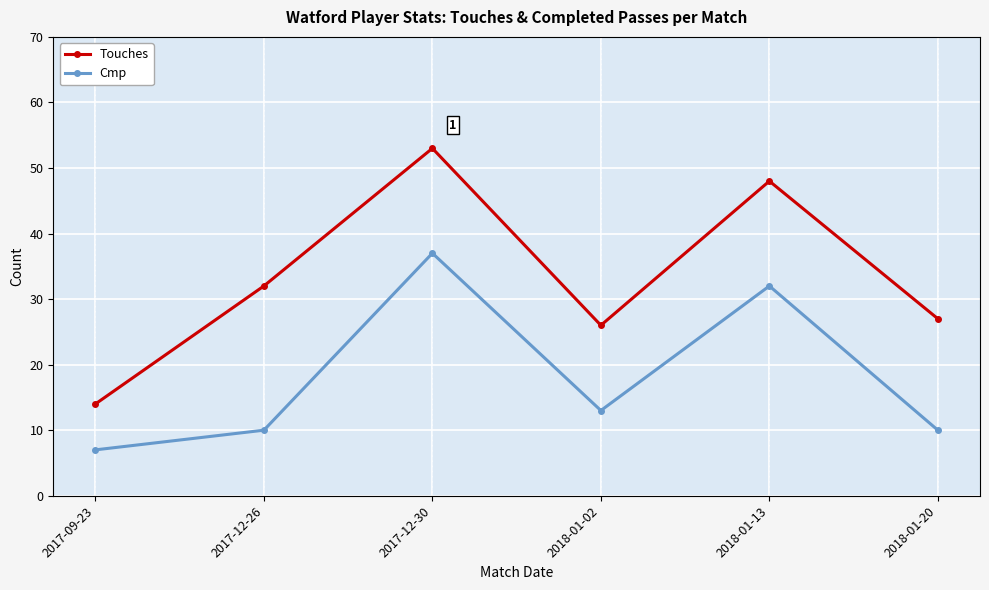

Rank the series at 2017-12-26 from lowest to highest value.

Cmp, Touches